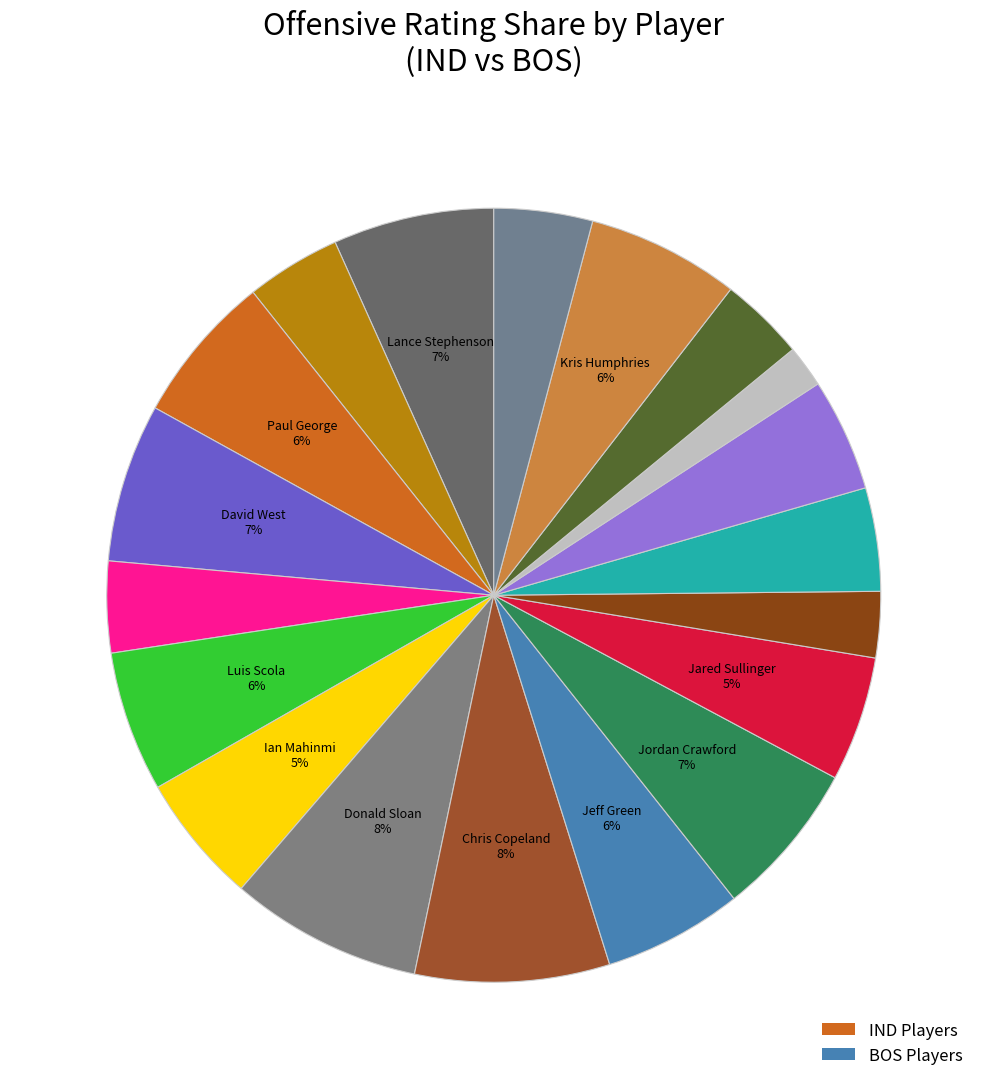

Which slice is the smallest?

Orlando Johnson